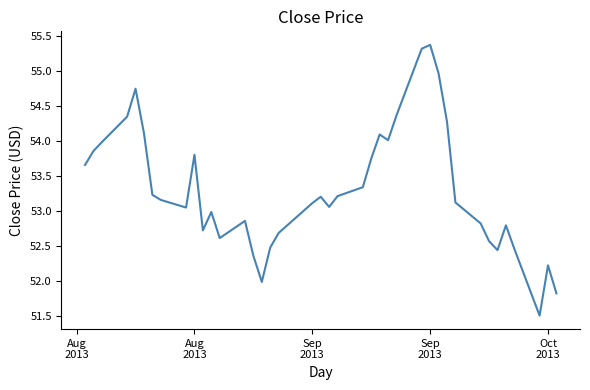

What is the smallest value displayed?

51.5